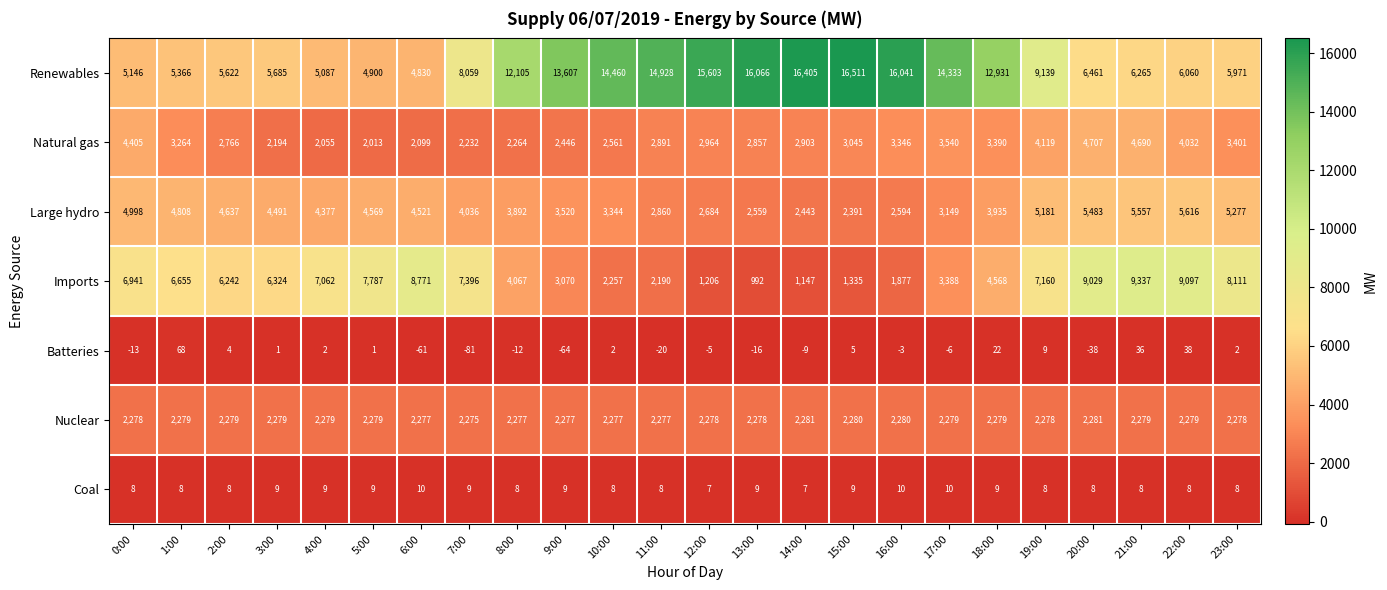

What is the smallest value displayed?

-81